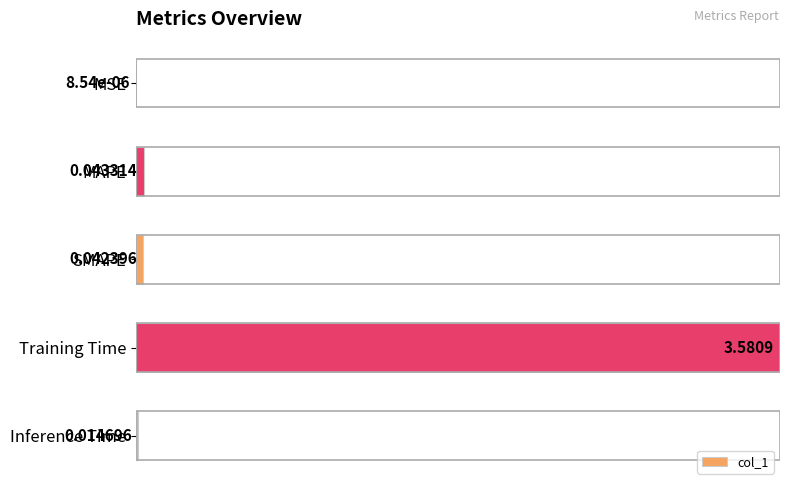

What is the sum of all values?

1.0